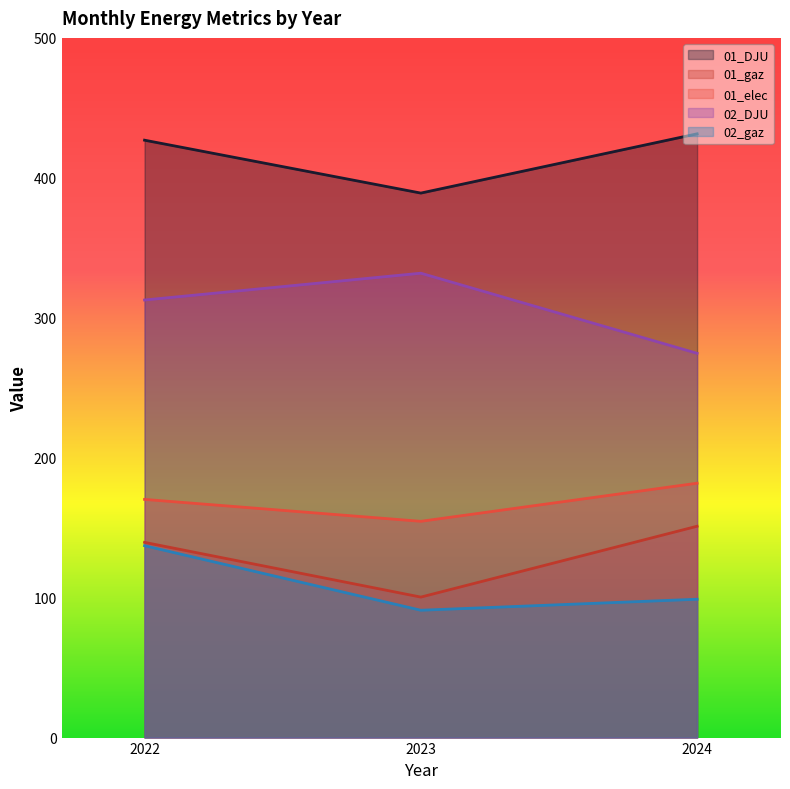

Where does the 02_gaz series first go above 98?

2022